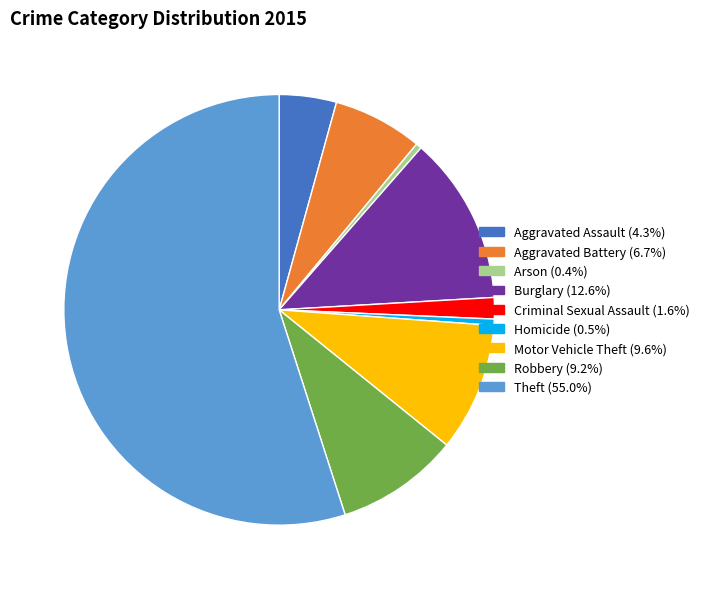

Is it true that Motor Vehicle Theft is 10% of the pie?

True